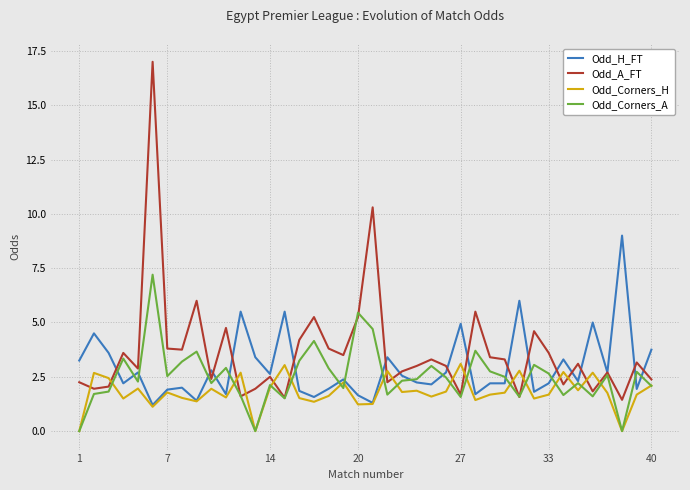

What is the highest value of the Odd_Corners_A series?

7.2